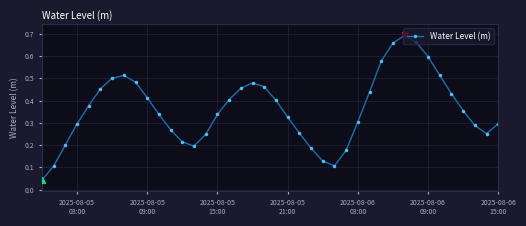

True or false: the data has more than 2 interior local peaks.

True